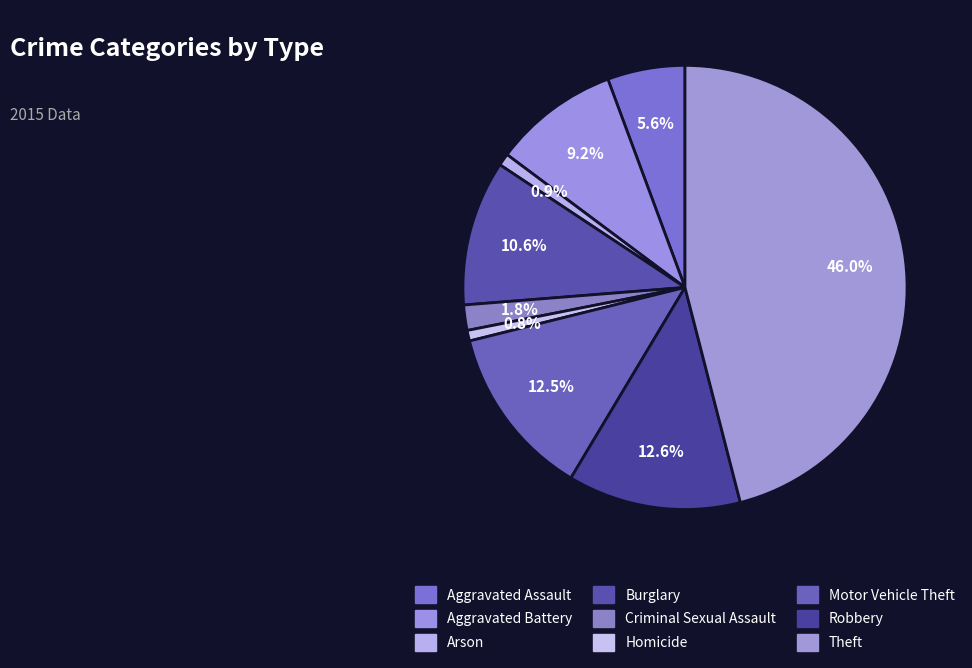

Between Robbery and Arson, which is larger?

Robbery